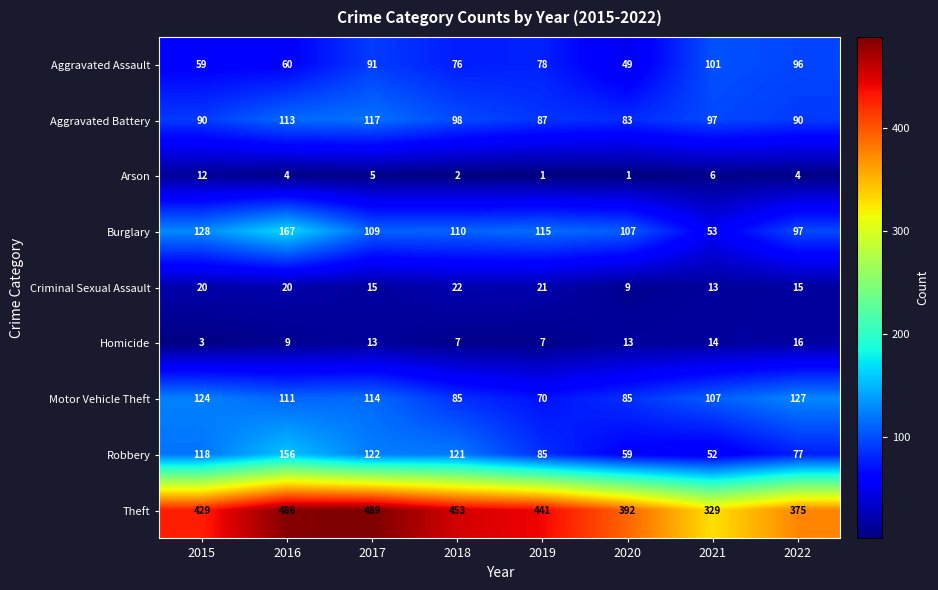

What is the maximum value shown in the chart?

489